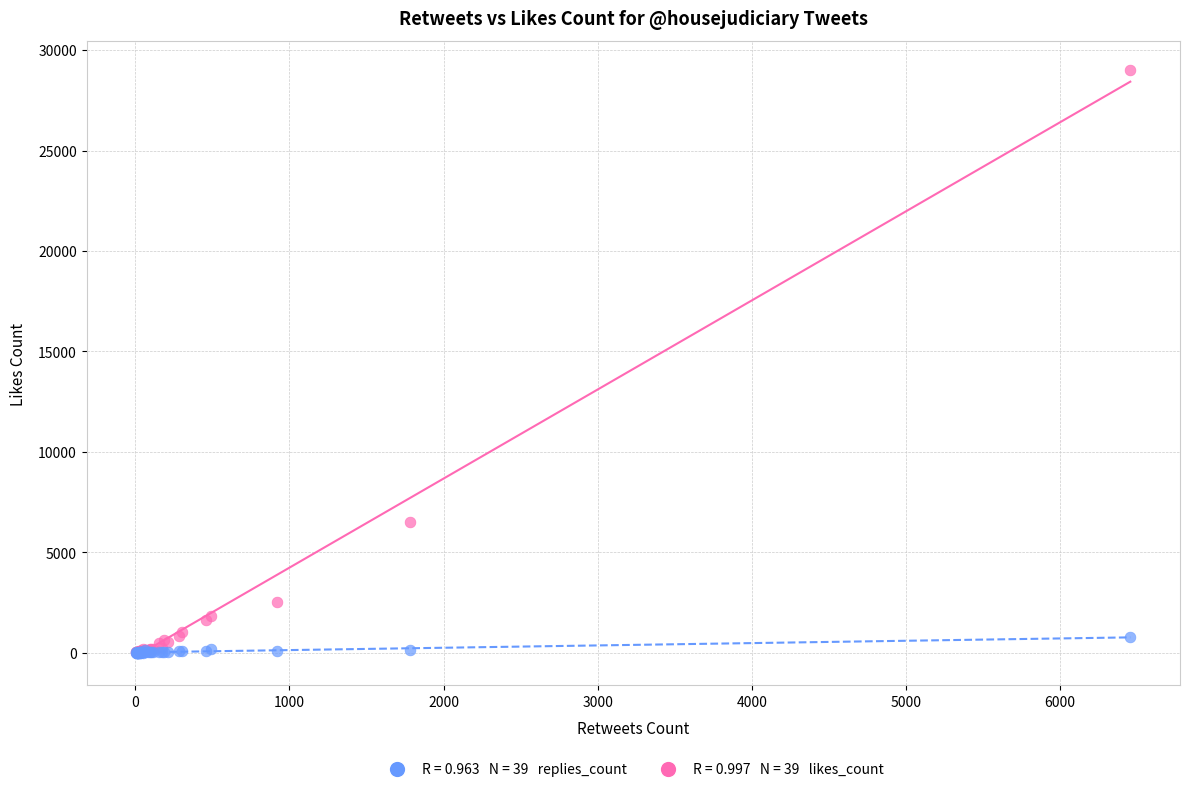

Across all series, what Y value is closest to 14502?

6494